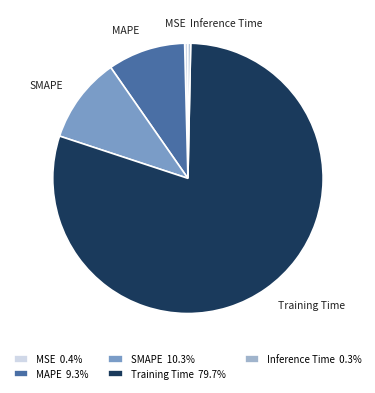

The Training Time slice represents 80% of the pie. True or false?

True